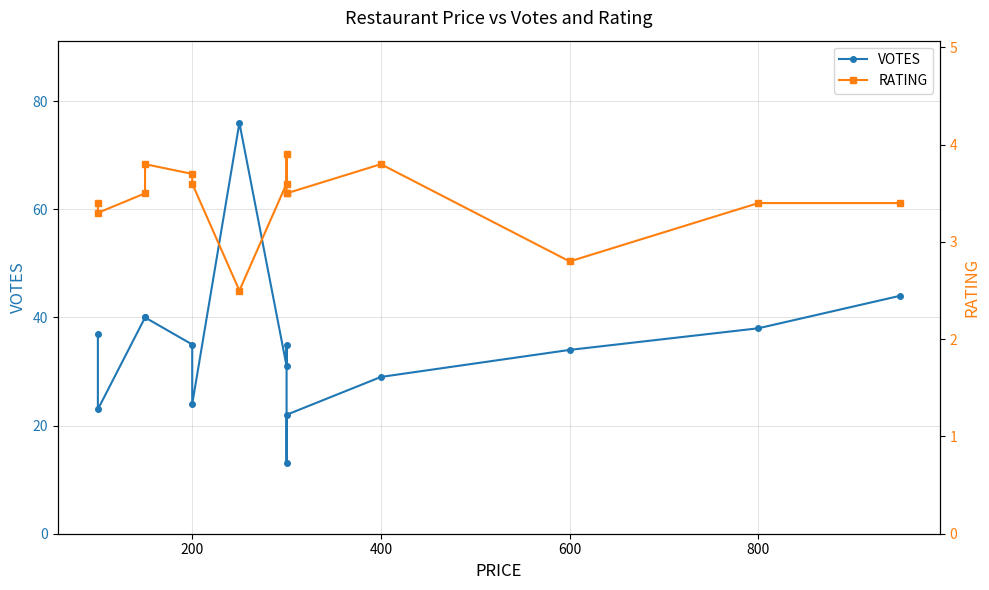

Rank the series at 800 from highest to lowest value.

VOTES, RATING